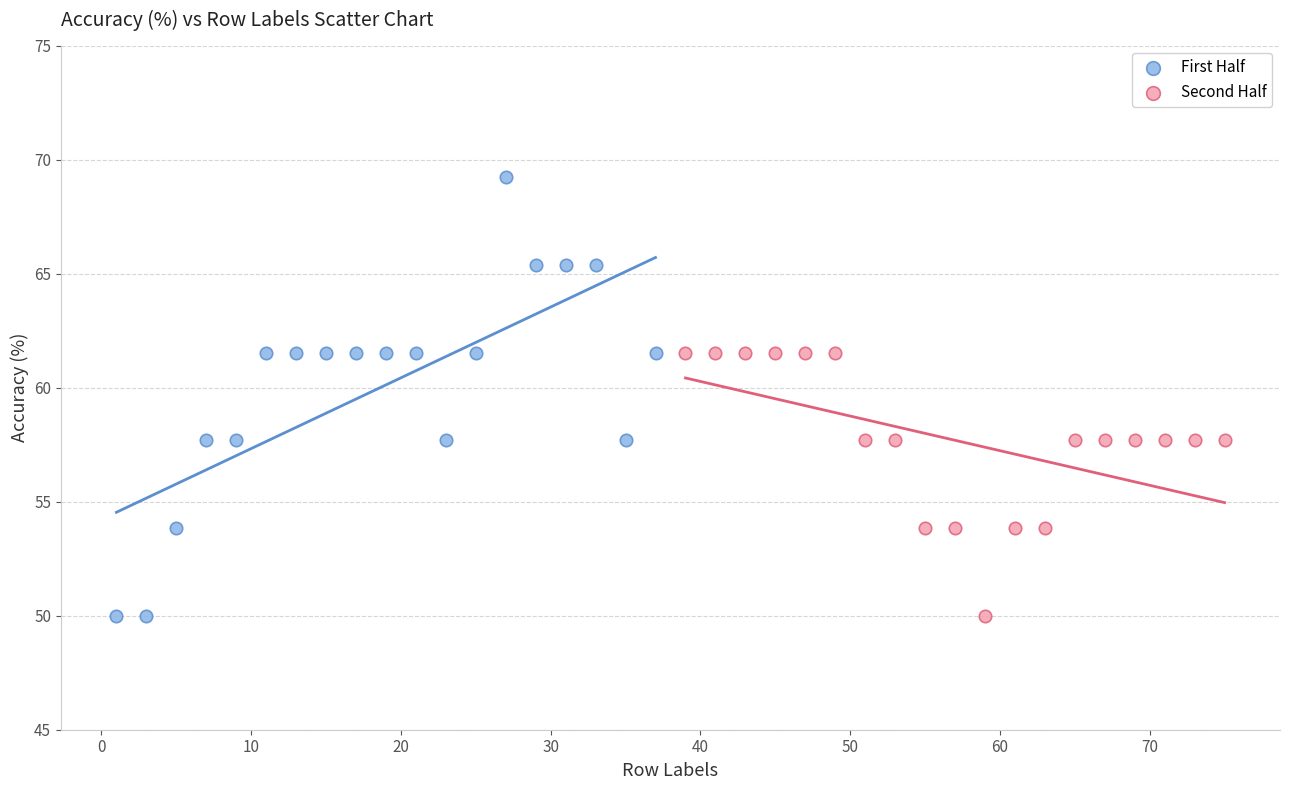

Which series reaches the maximum Y coordinate?

First Half